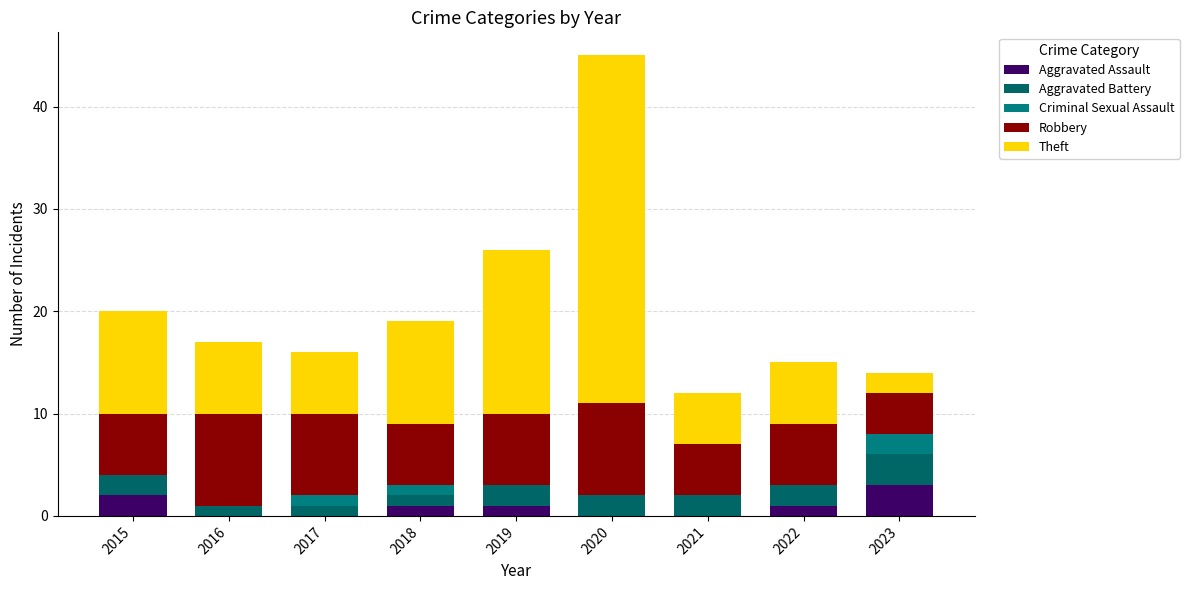

At how many categories does at least one series exceed 27?

1